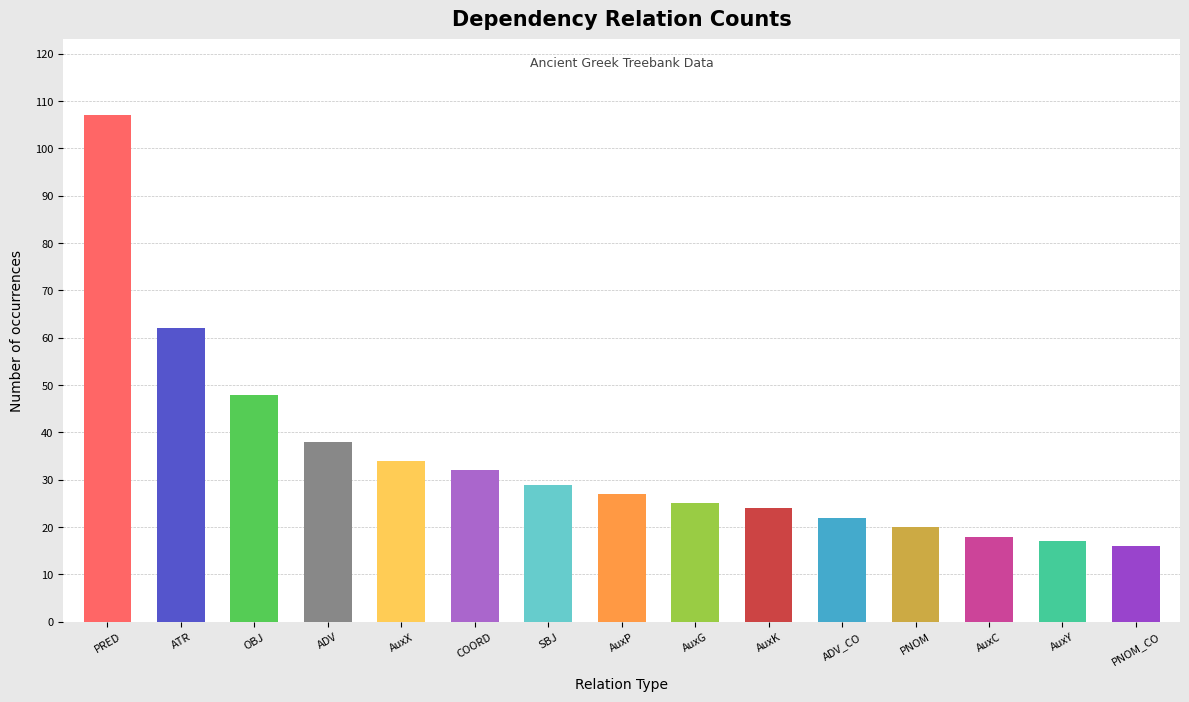

How many distinct data groups are displayed?

1